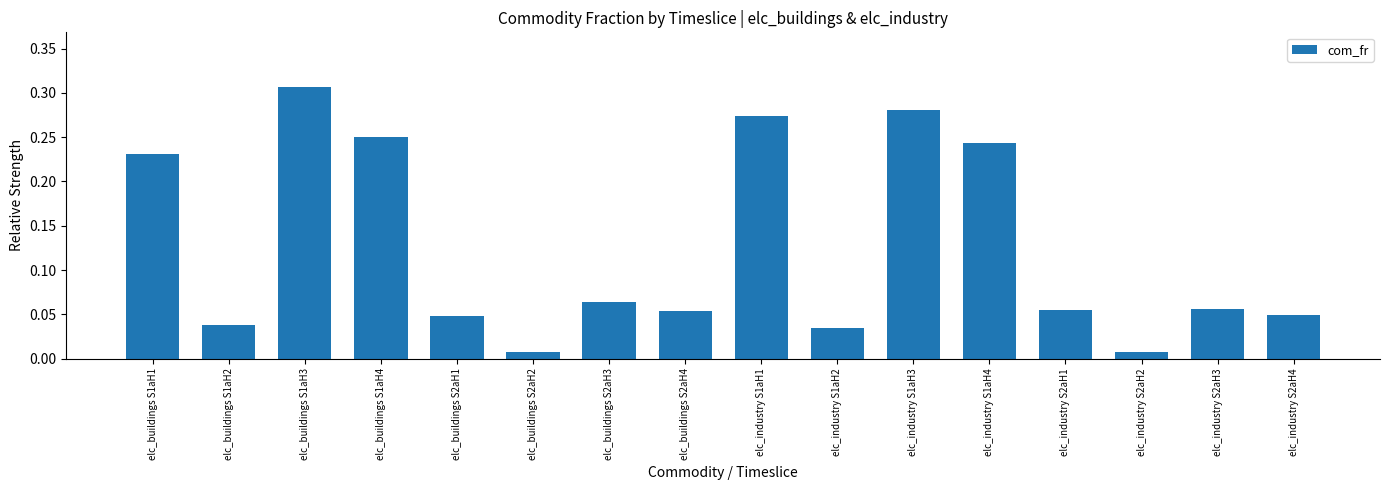

What is the sum of the values at elc_buildings S1aH3 and elc_industry S2aH1?

0.4